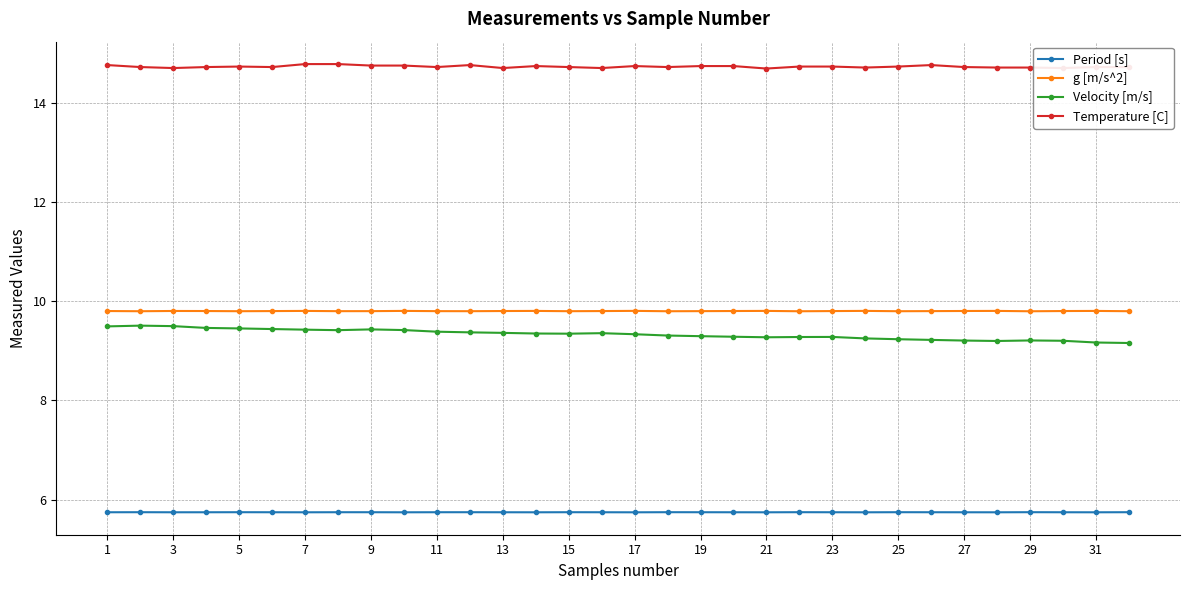

What is the greatest value displayed?

14.8